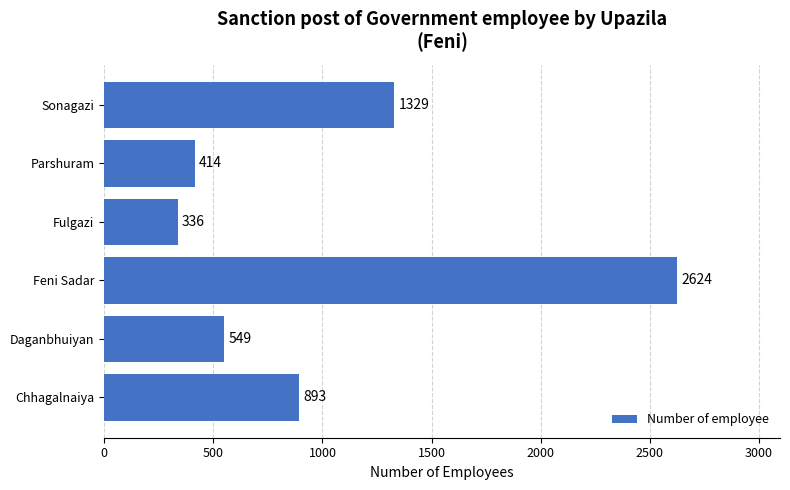

Read the value at Feni Sadar, to the nearest 100.

2600